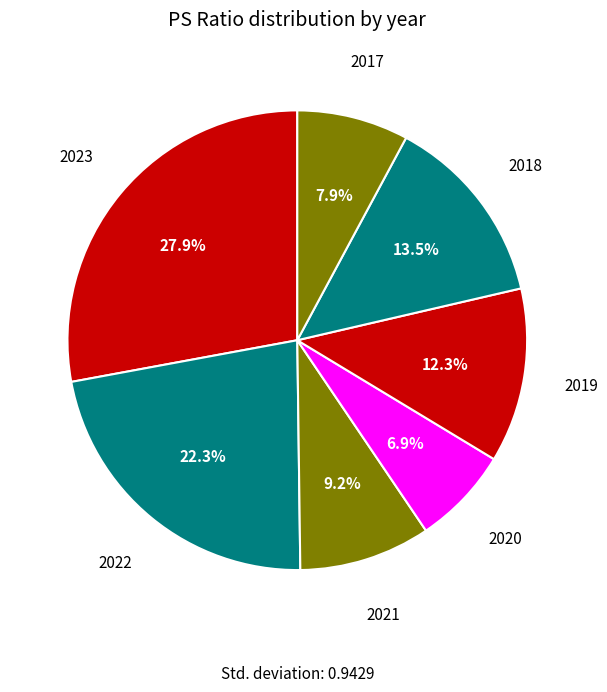

Which slice is the smallest?

2020